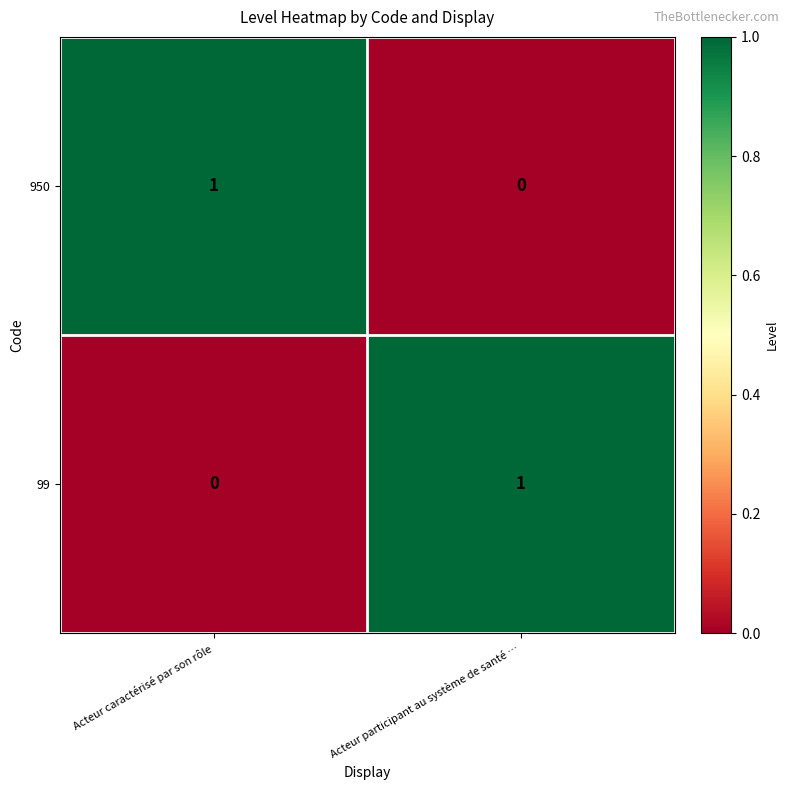

At which label does 950 reach its minimum?

Acteur participant au système de santé …